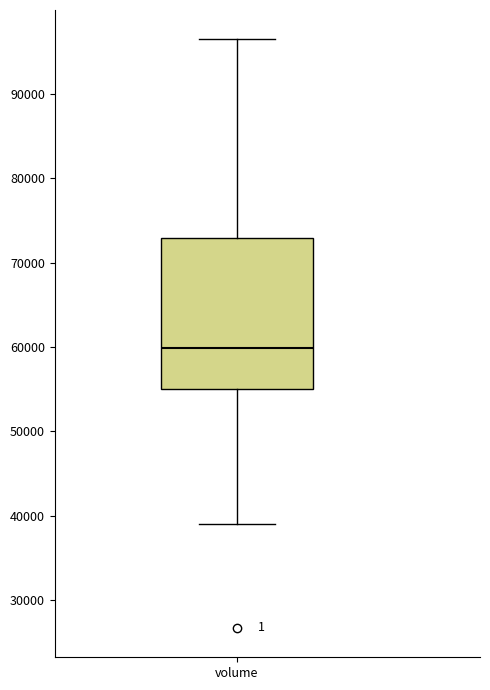

Read this box plot against the y-axis: the position of the median line, the range covered by the box, and the ends of both whiskers. The values are not printed on the chart, so give them approximately, as read against the axis.

median 60000, box 55000 to 73000, whiskers 39000 to 96000